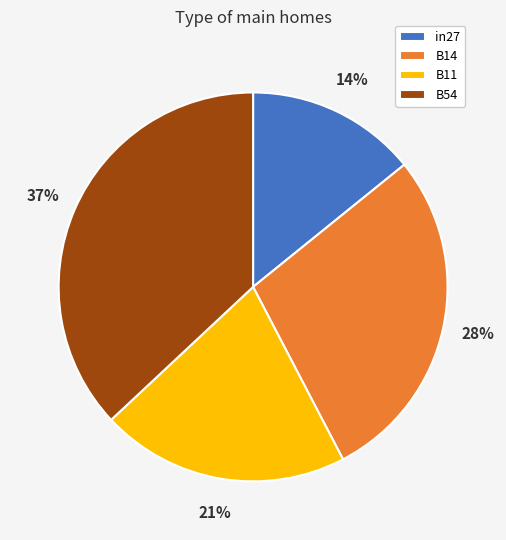

To the nearest percent, what is the combined percentage of B11 and in27?

35%